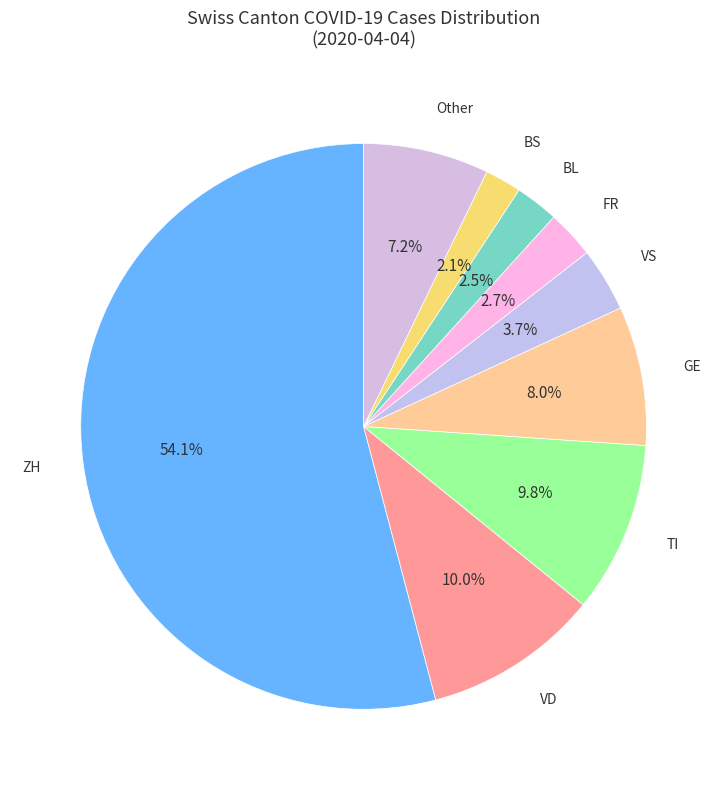

How many slices are in this pie chart?

9